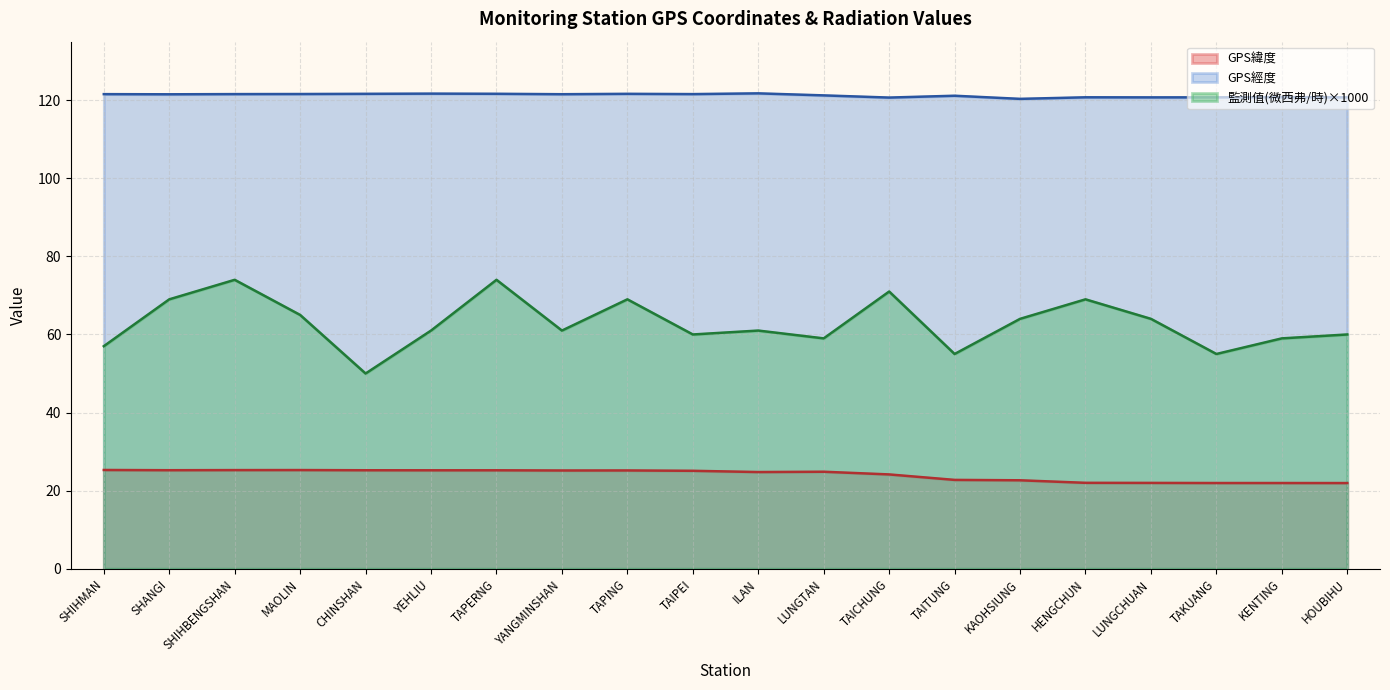

Is the value of GPS緯度 at TAIPEI greater than the value of 監測值(微西弗/時) at TAKUANG?

No